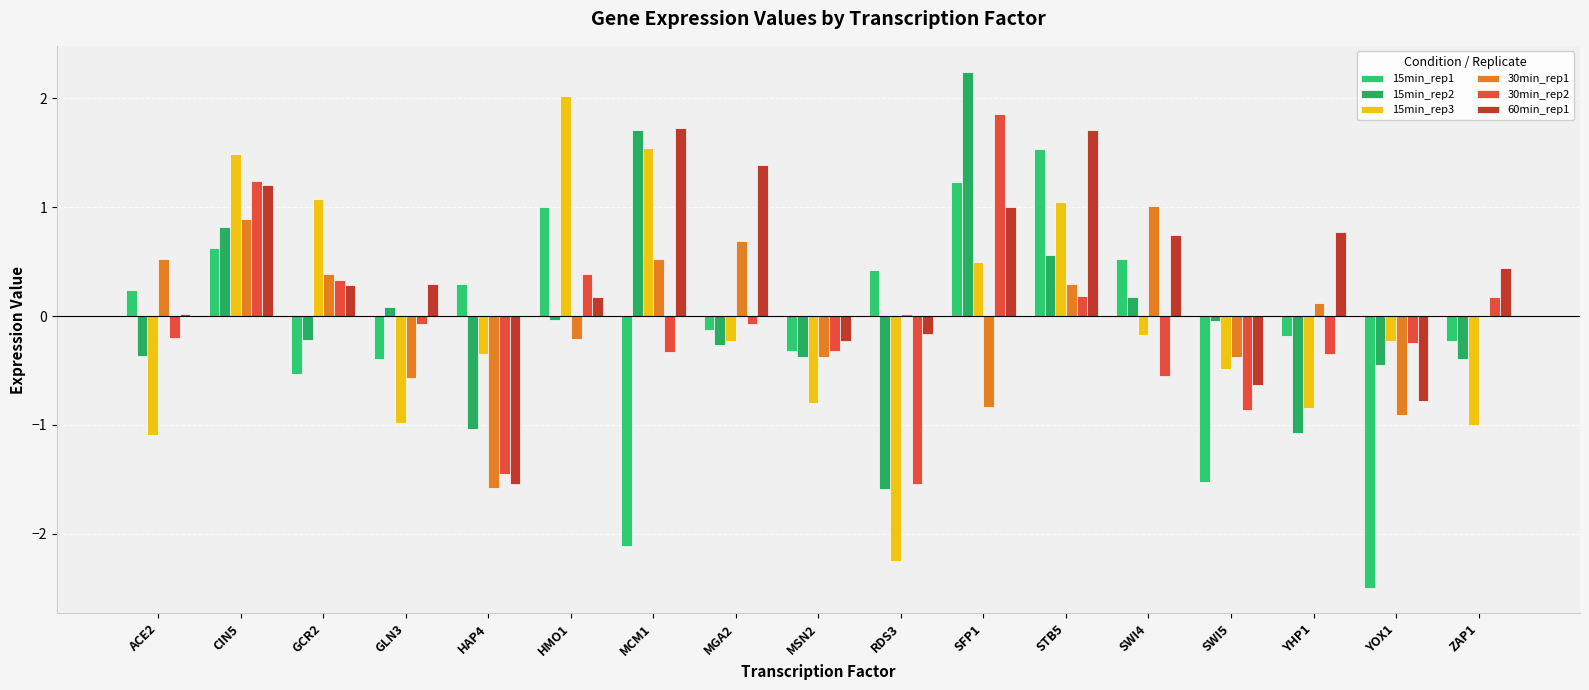

Count the number of categories in the chart.

17